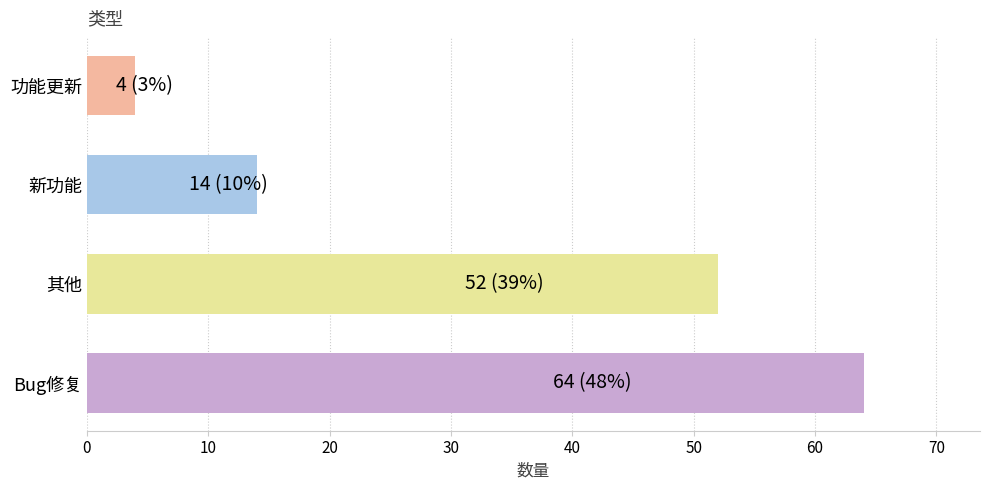

The value at Bug修复 is 39. True or false?

False